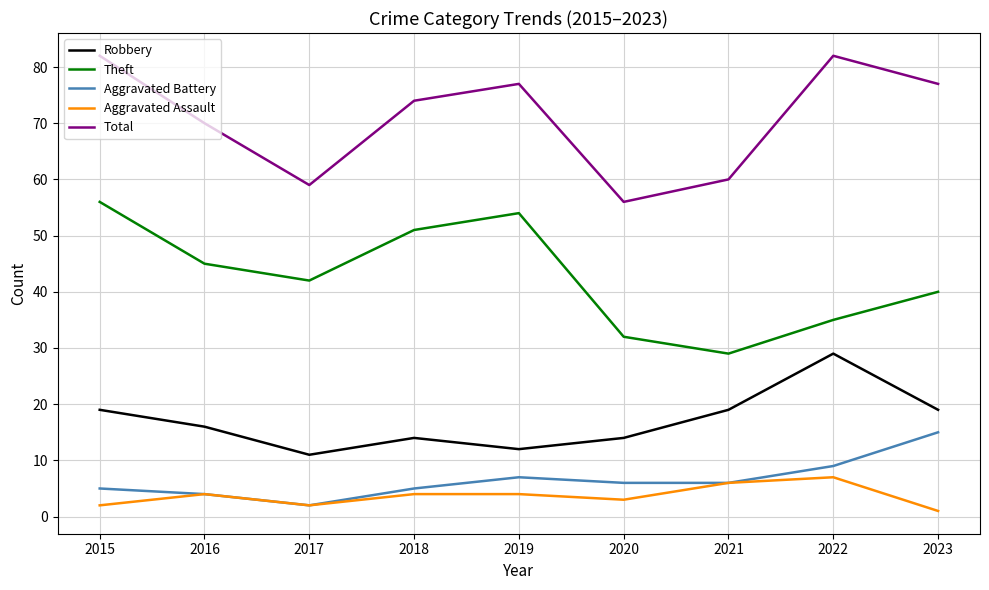

What is the greatest value displayed?

82